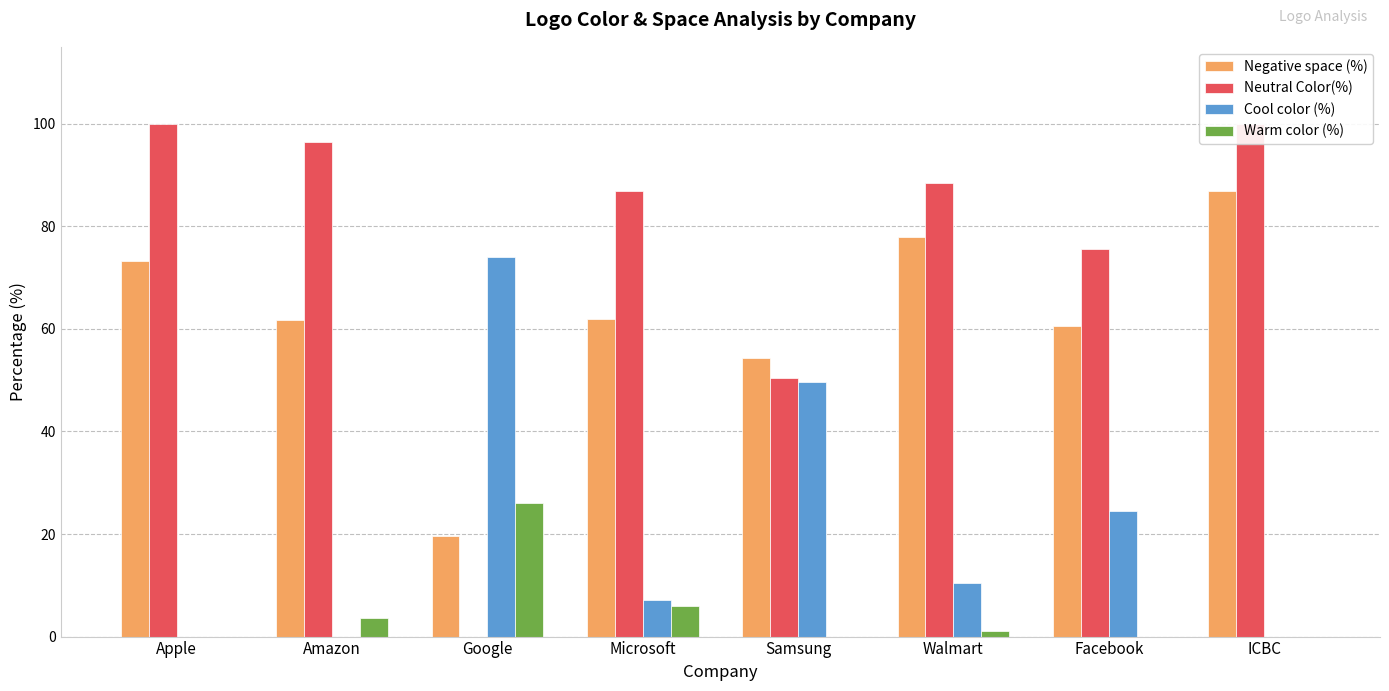

Reading right to left, extract all data points from this chart.

Negative space (%): 86.8	60.7	78.0	54.3	62.0	19.6	61.7	73.3
Neutral Color(%): 100.0	75.5	88.5	50.4	86.8	0.0	96.4	100.0
Cool color (%): 0.0	24.5	10.5	49.6	7.2	74.0	0.0	0.0
Warm color (%): 0.0	0.0	1.0	0.0	6.0	26.0	3.6	0.0